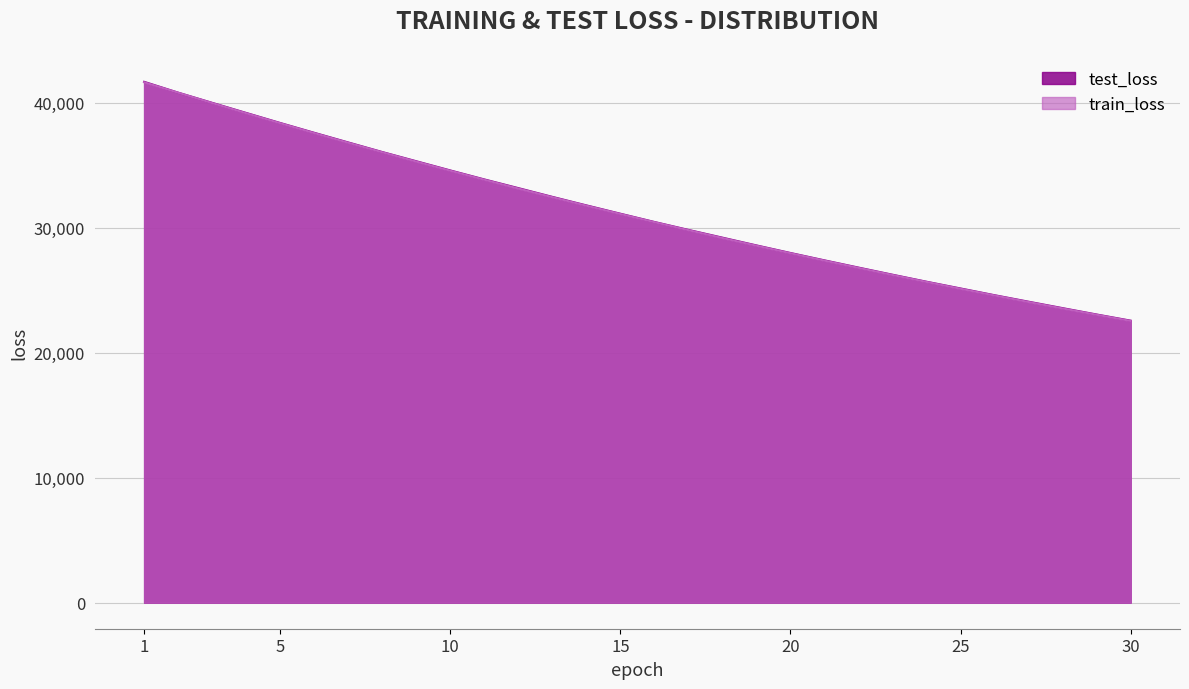

Is it true that test_loss equals 53913.1 at 9?

False